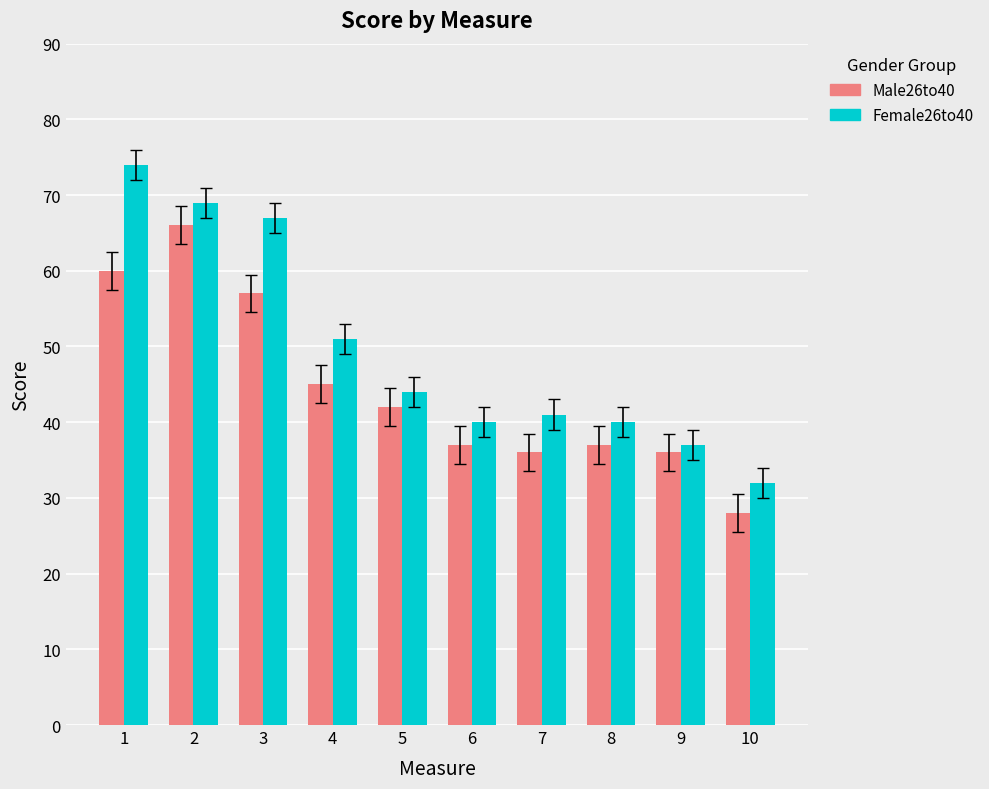

At 10, list the series in order from largest to smallest.

Female26to40, Male26to40